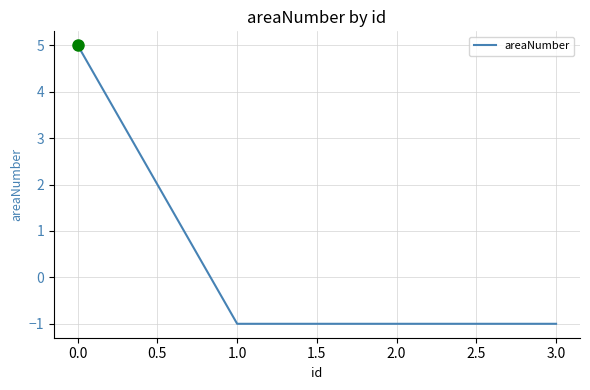

What position from the left is 3.0?

4